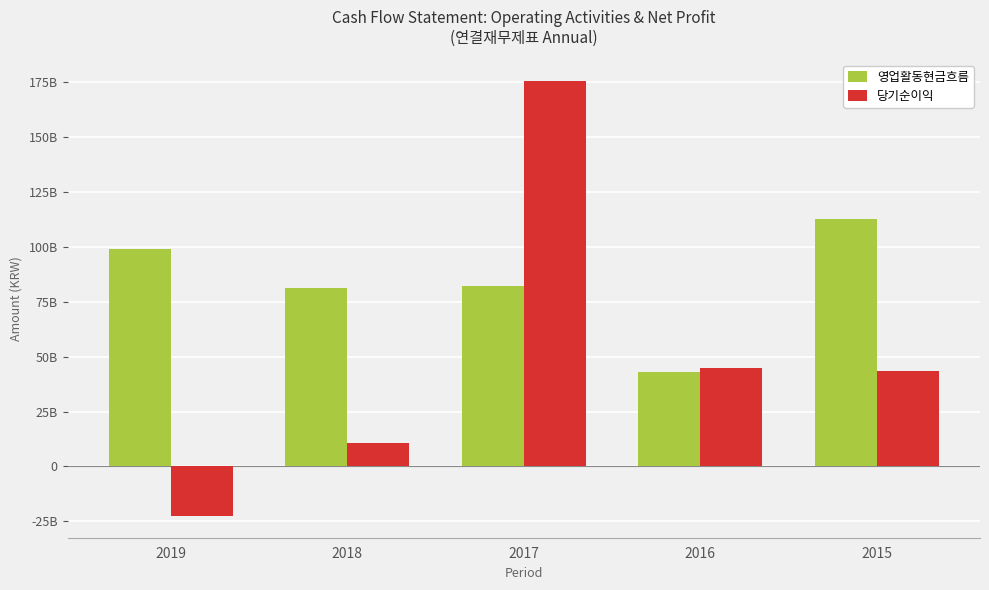

Does the chart contain stacked bars?

No